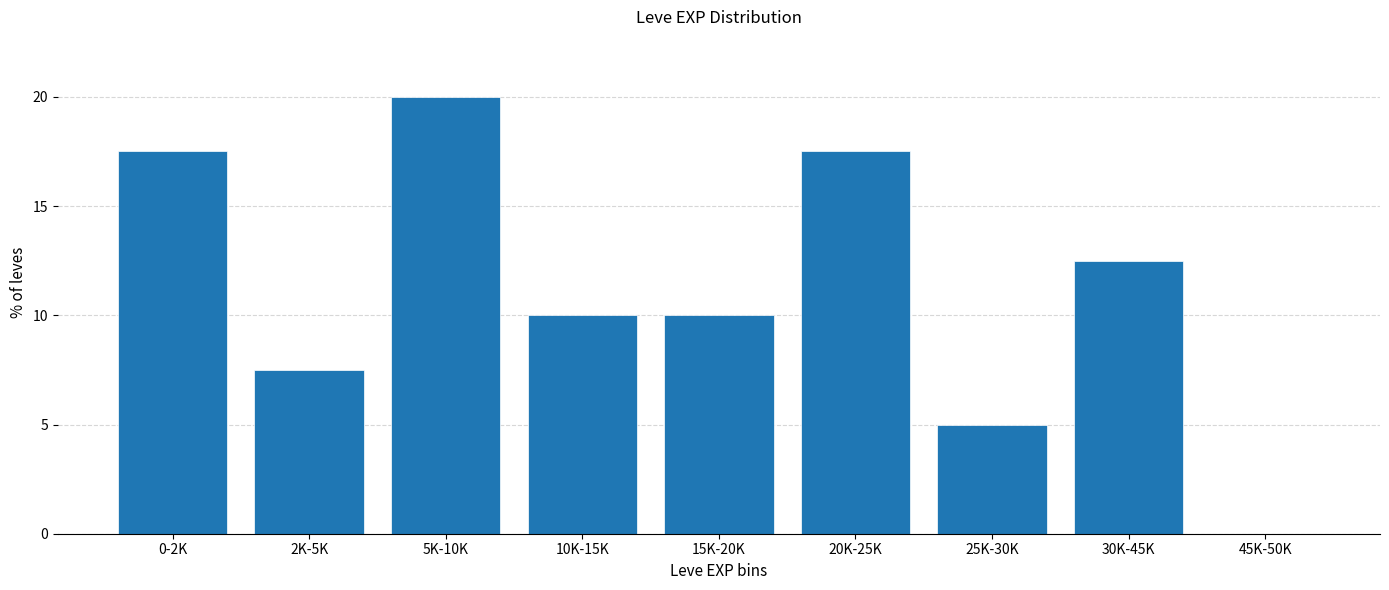

Reading left to right, what are all the values shown in this chart?

0-2K=17.5	2K-5K=7.5	5K-10K=20.0	10K-15K=10.0	15K-20K=10.0	20K-25K=17.5	25K-30K=5.0	30K-45K=12.5	45K-50K=0.0